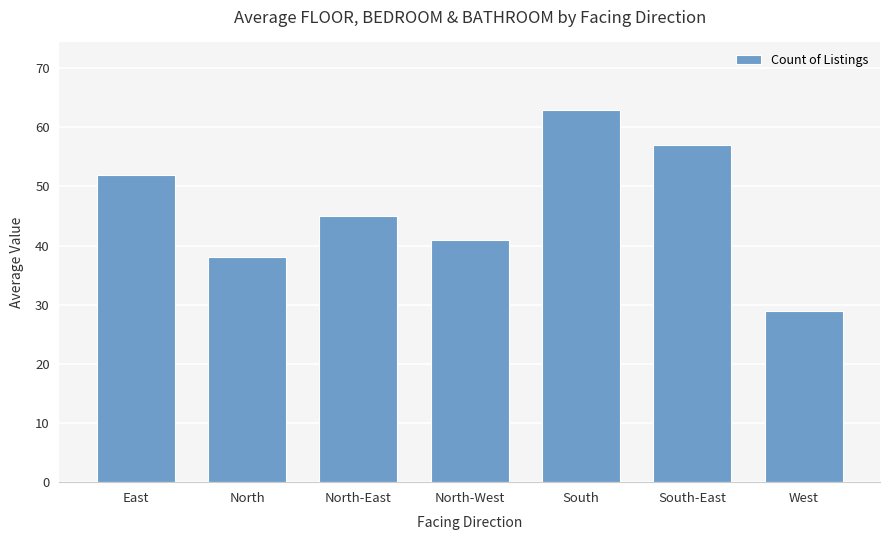

What is the sum of all values?

325